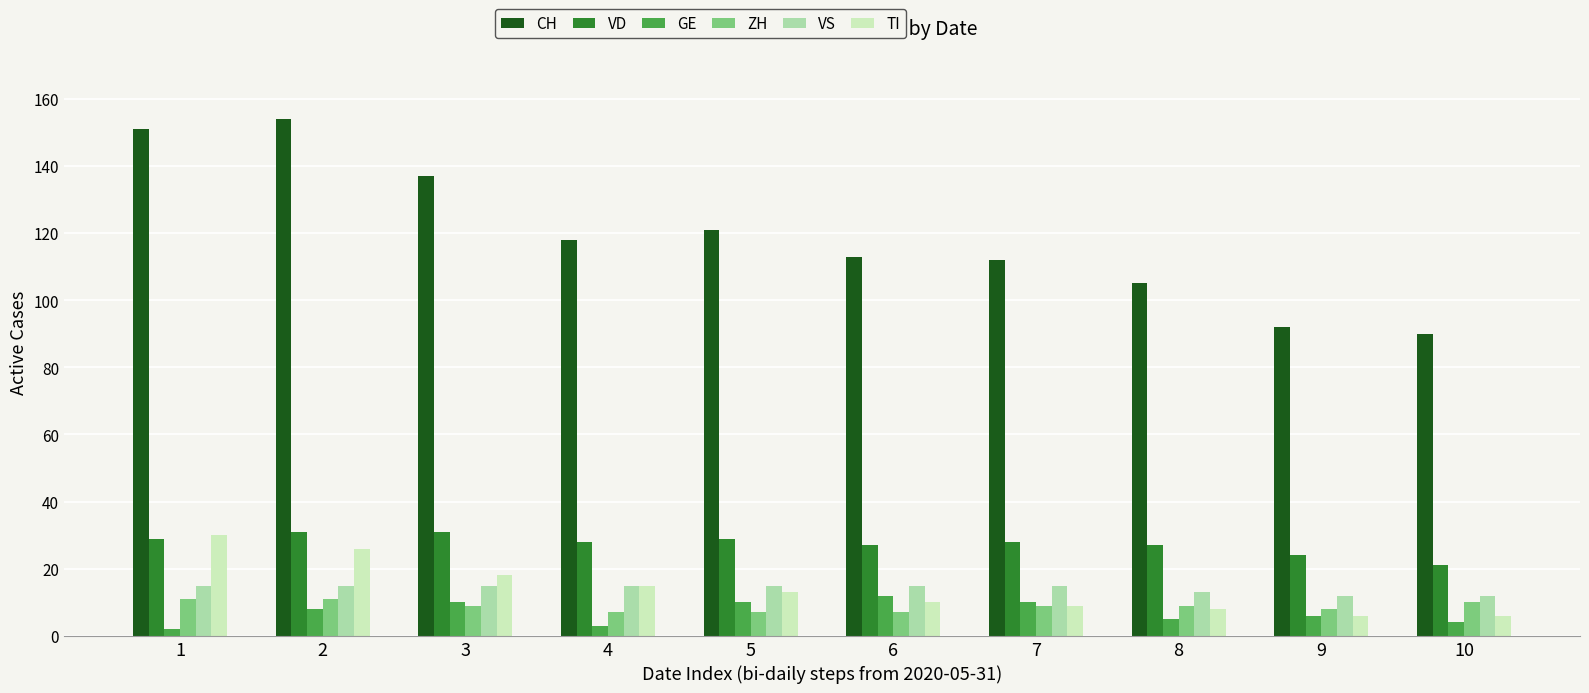

Is it true that VS equals 6 at 10?

False